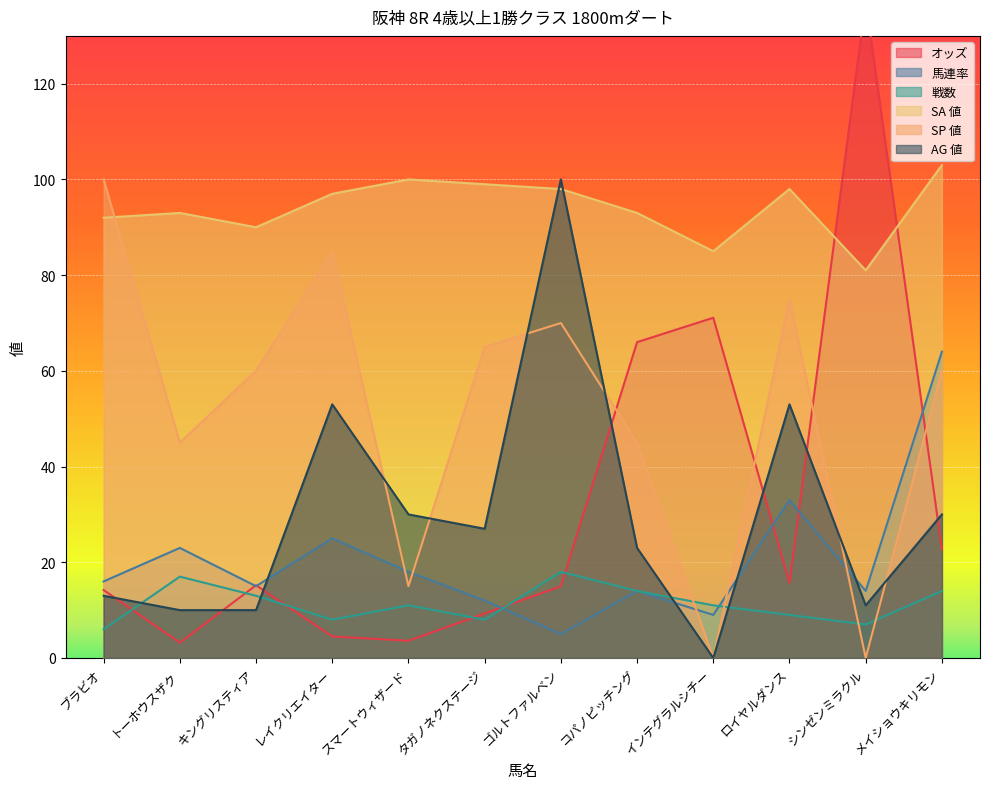

How many lines are shown in the chart?

6